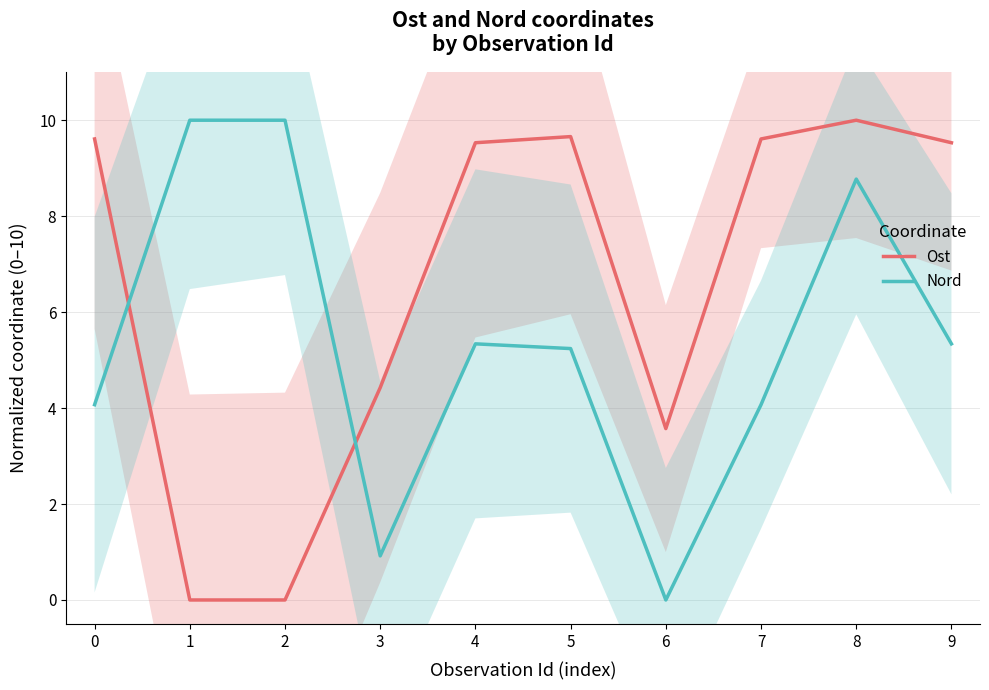

Does the chart have visible grid lines?

Yes